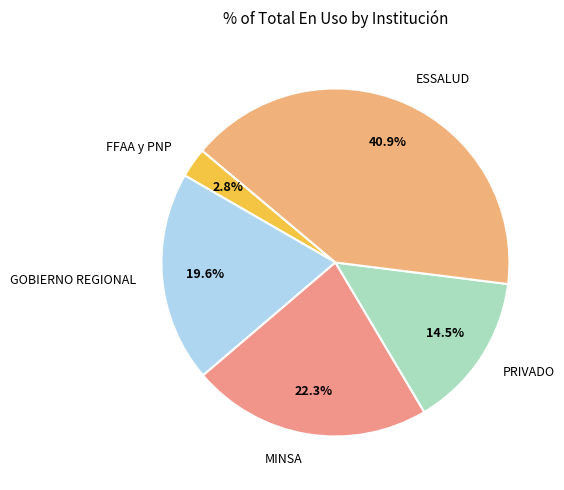

What is the total percentage of GOBIERNO REGIONAL and MINSA?

41.9%